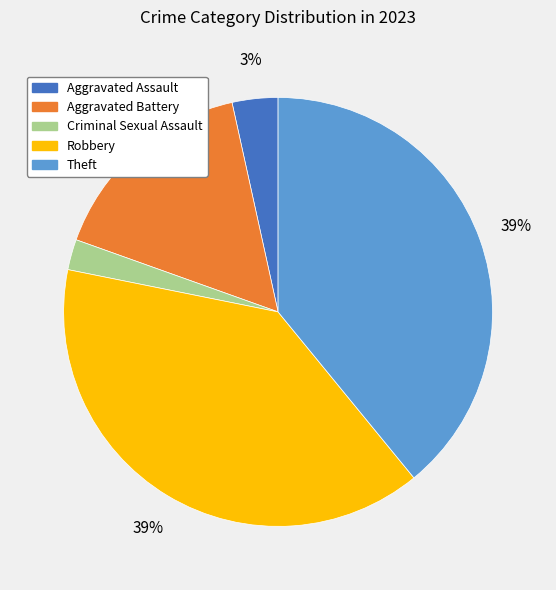

Do Theft and Criminal Sexual Assault together represent more than half of the pie?

No